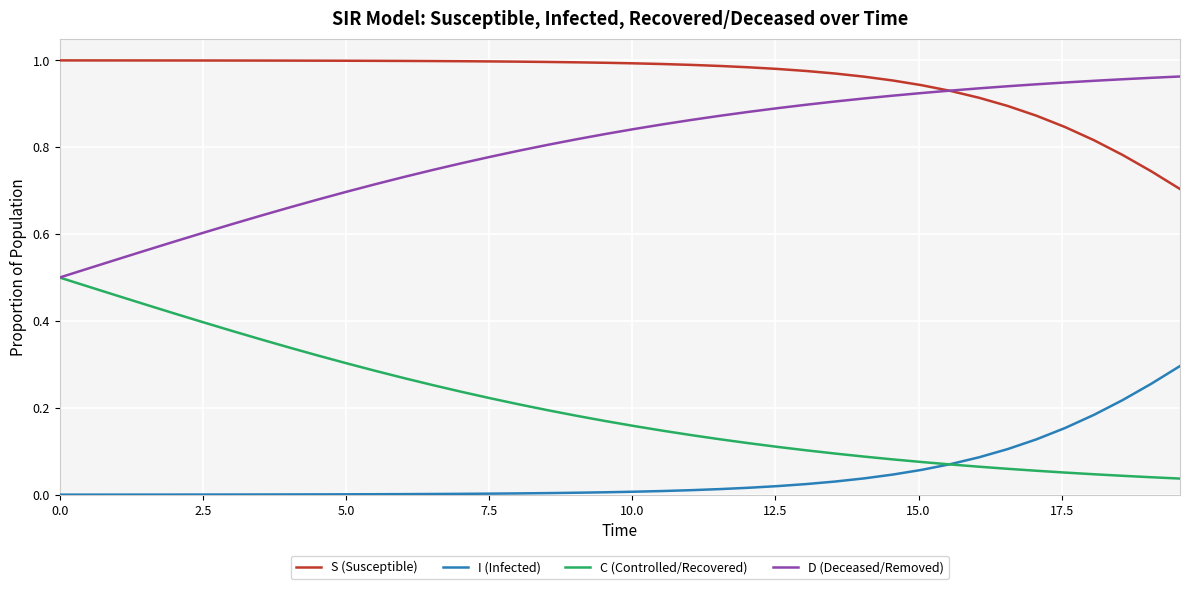

Is this an area chart (filled region under the line)?

No